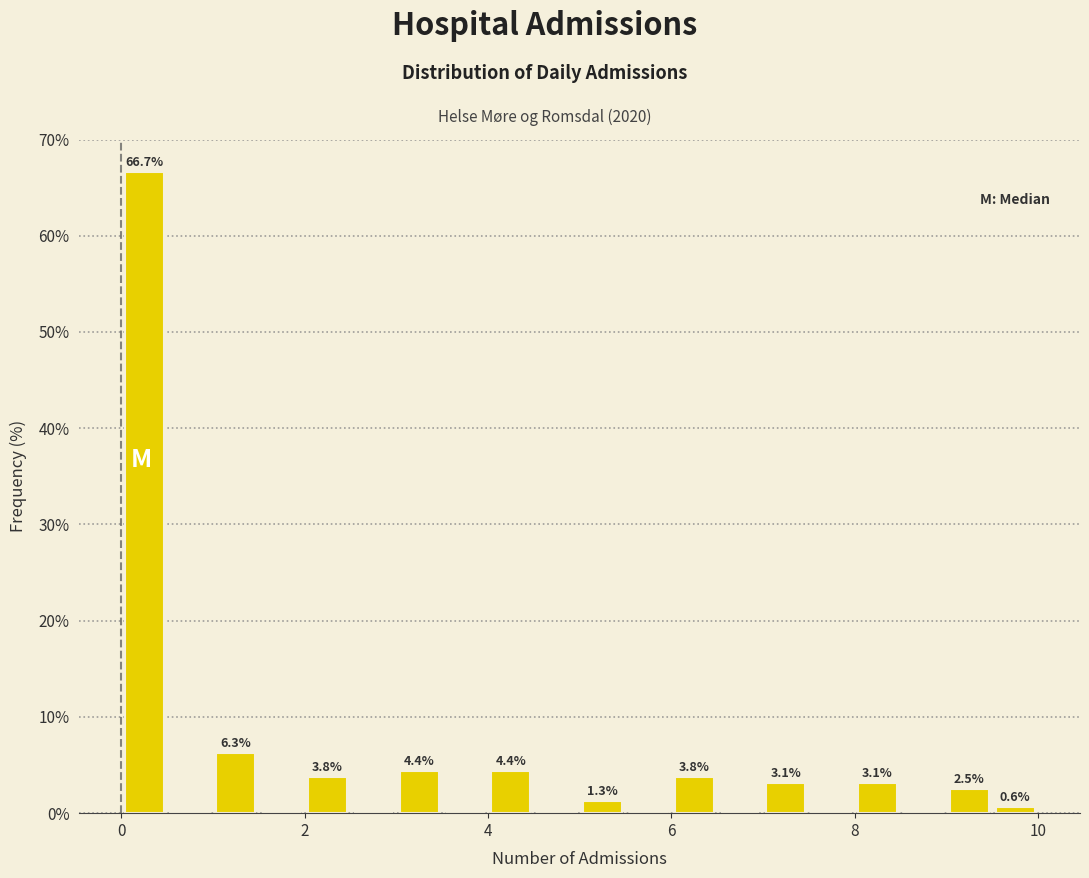

Read against the x-axis, roughly where is the centre of the tallest bar?

0.2